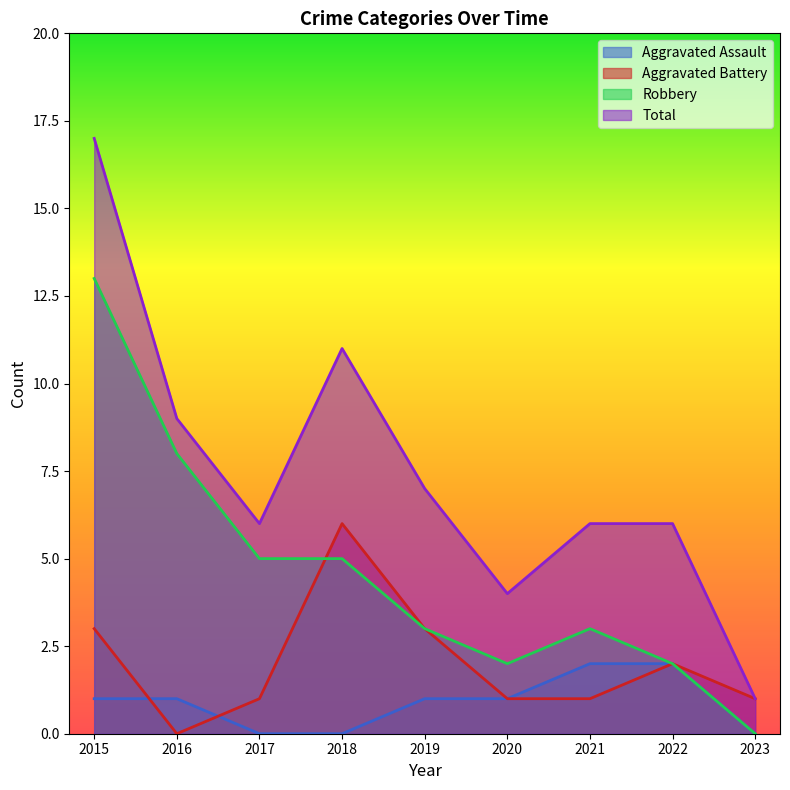

Which label corresponds to the largest value in the chart?

2015